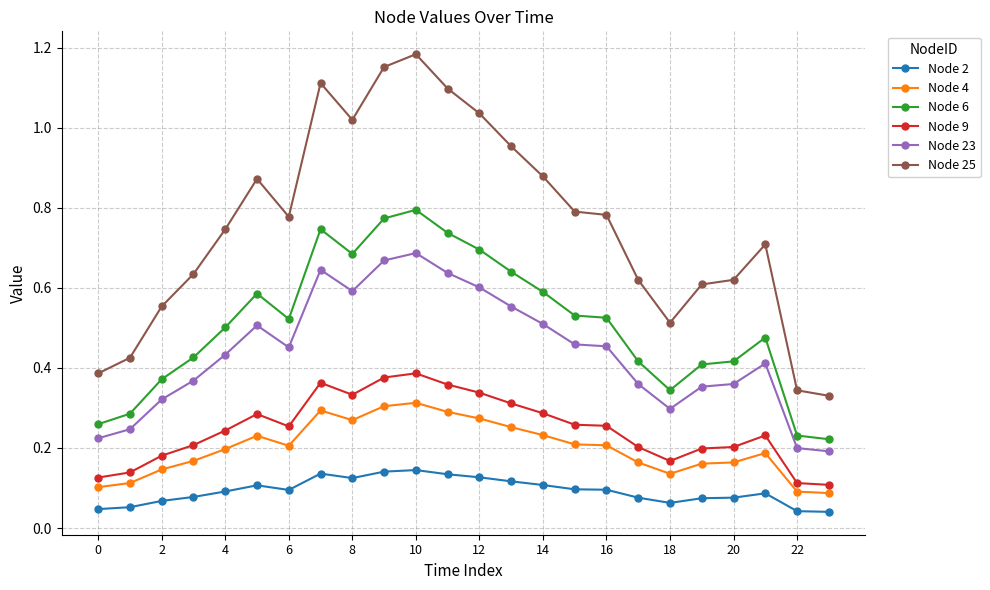

True or false: Node 23 has more than 1 interior local peaks.

True